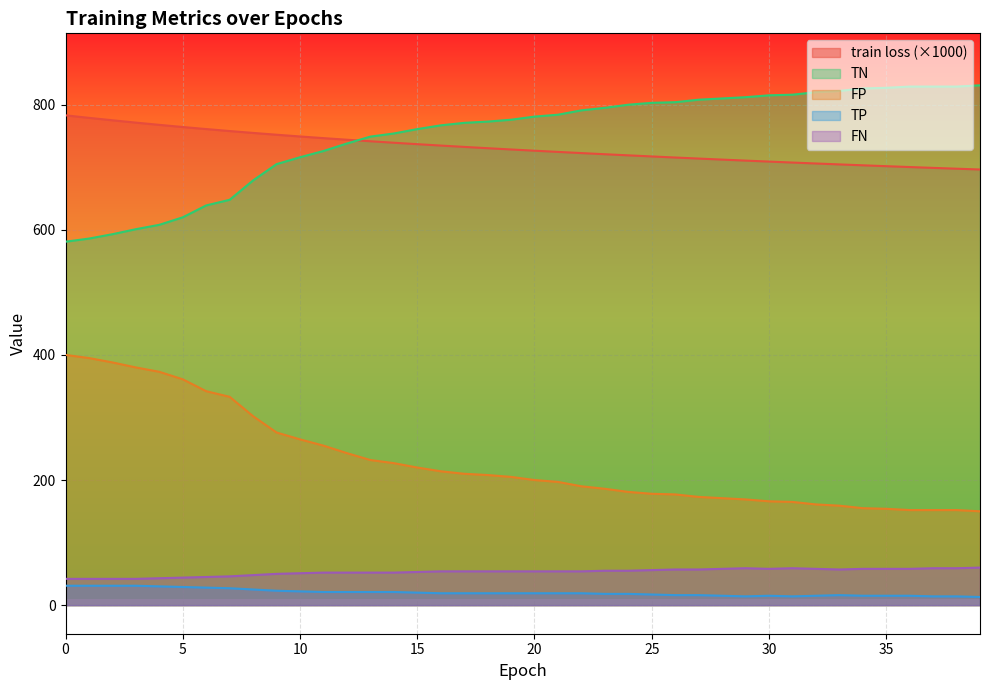

Where is TN nearest to the value 706?

9